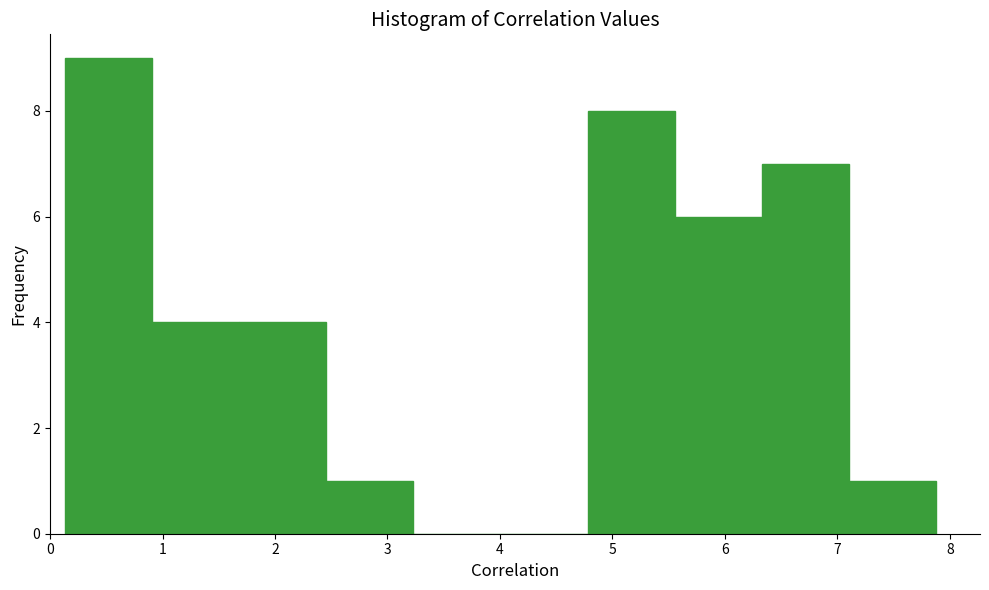

Reading left to right, transcribe this chart: for each bar, give the range it covers on the x-axis and its height. Neither the bar edges nor the heights are printed on the chart, so give them approximately, as read against the axes.

0.1 to 0.9: 9
0.9 to 1.7: 4
1.7 to 2.5: 4
2.5 to 3.2: 1
3.2 to 4.0: 0
4.0 to 4.8: 0
4.8 to 5.6: 8
5.6 to 6.3: 6
6.3 to 7.1: 7
7.1 to 7.9: 1